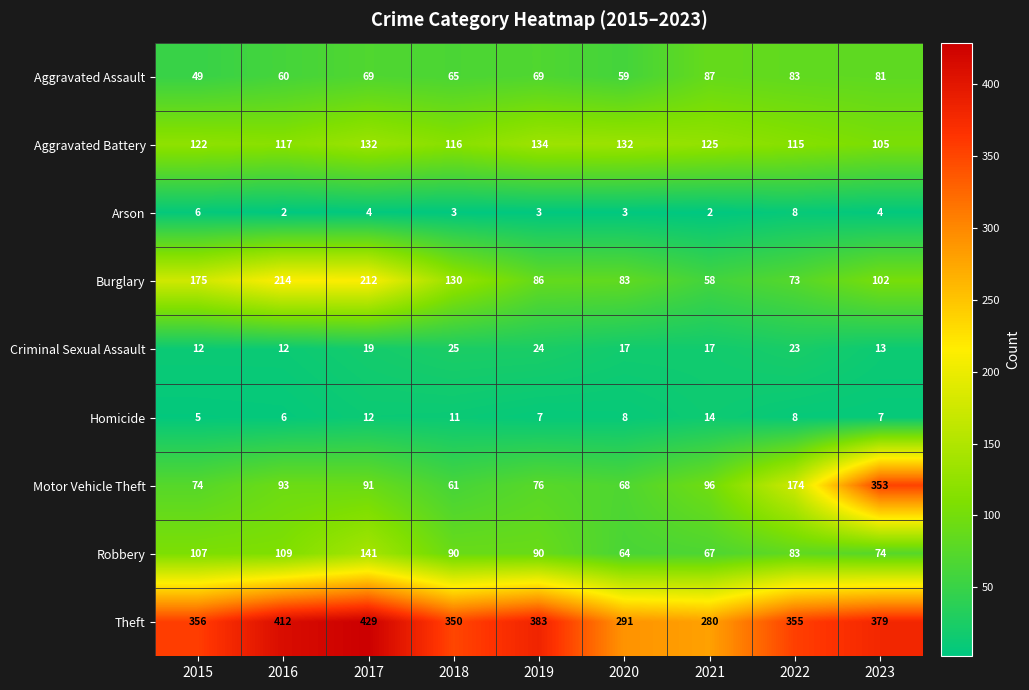

What is the spread (max minus min) of values at 2022?

347